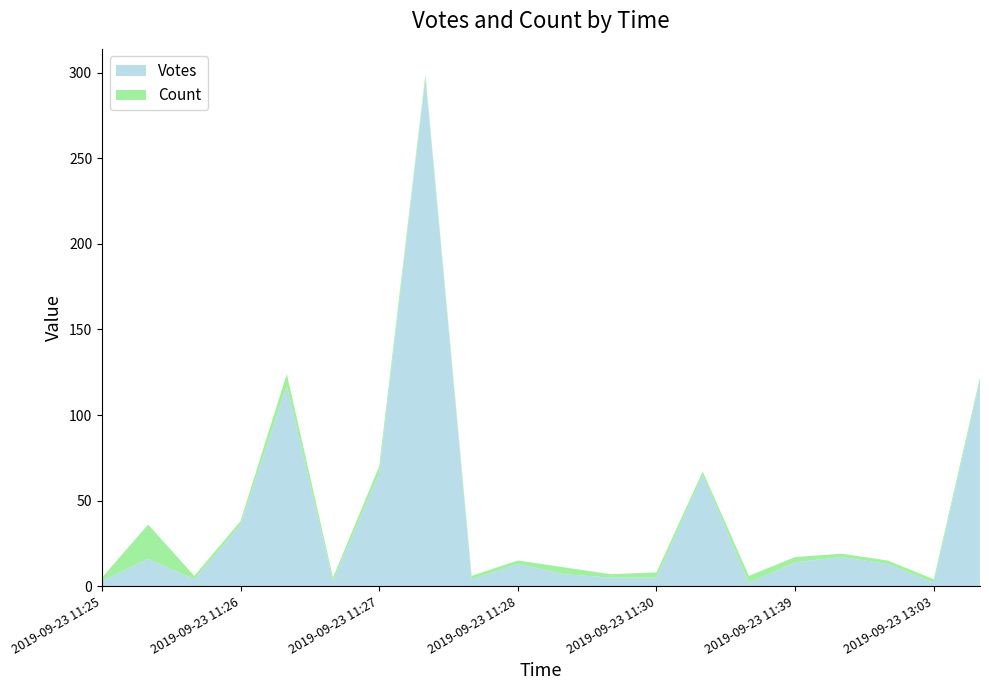

The Votes series shows 36 at 2019-09-23 11:26. True or false?

True